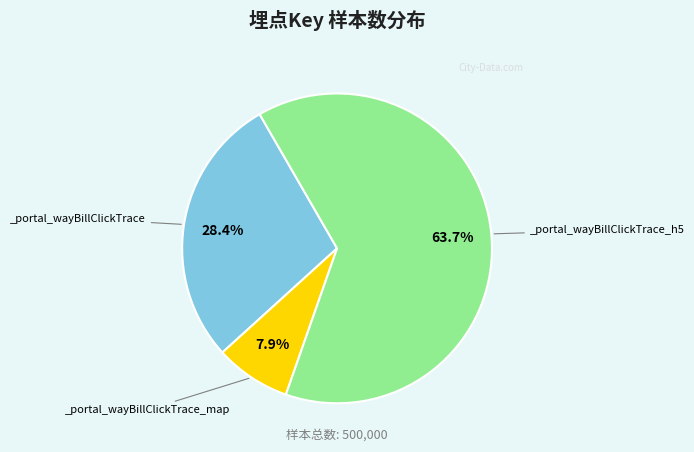

Is there a majority slice in this chart?

Yes